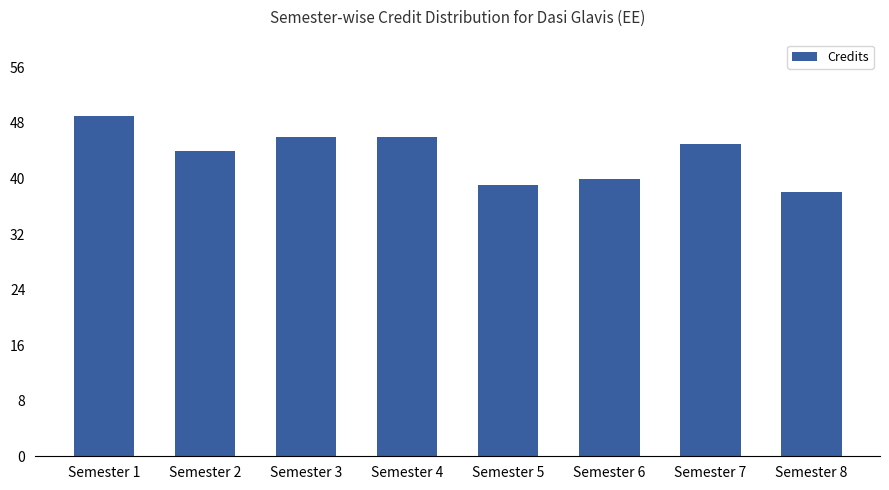

What is the change in value from Semester 1 to Semester 4?

-3